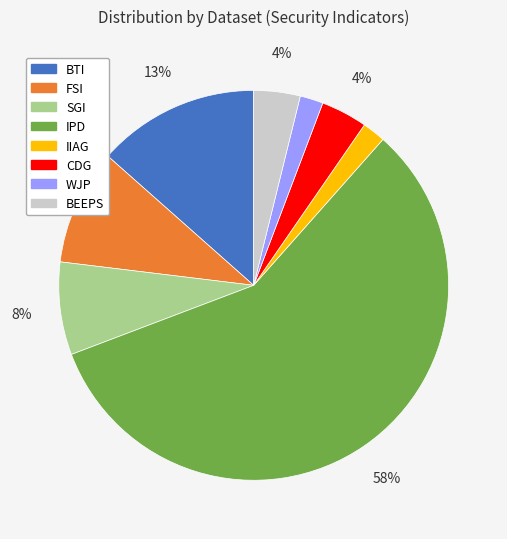

Combined, do BTI and BEEPS account for over 50%?

No